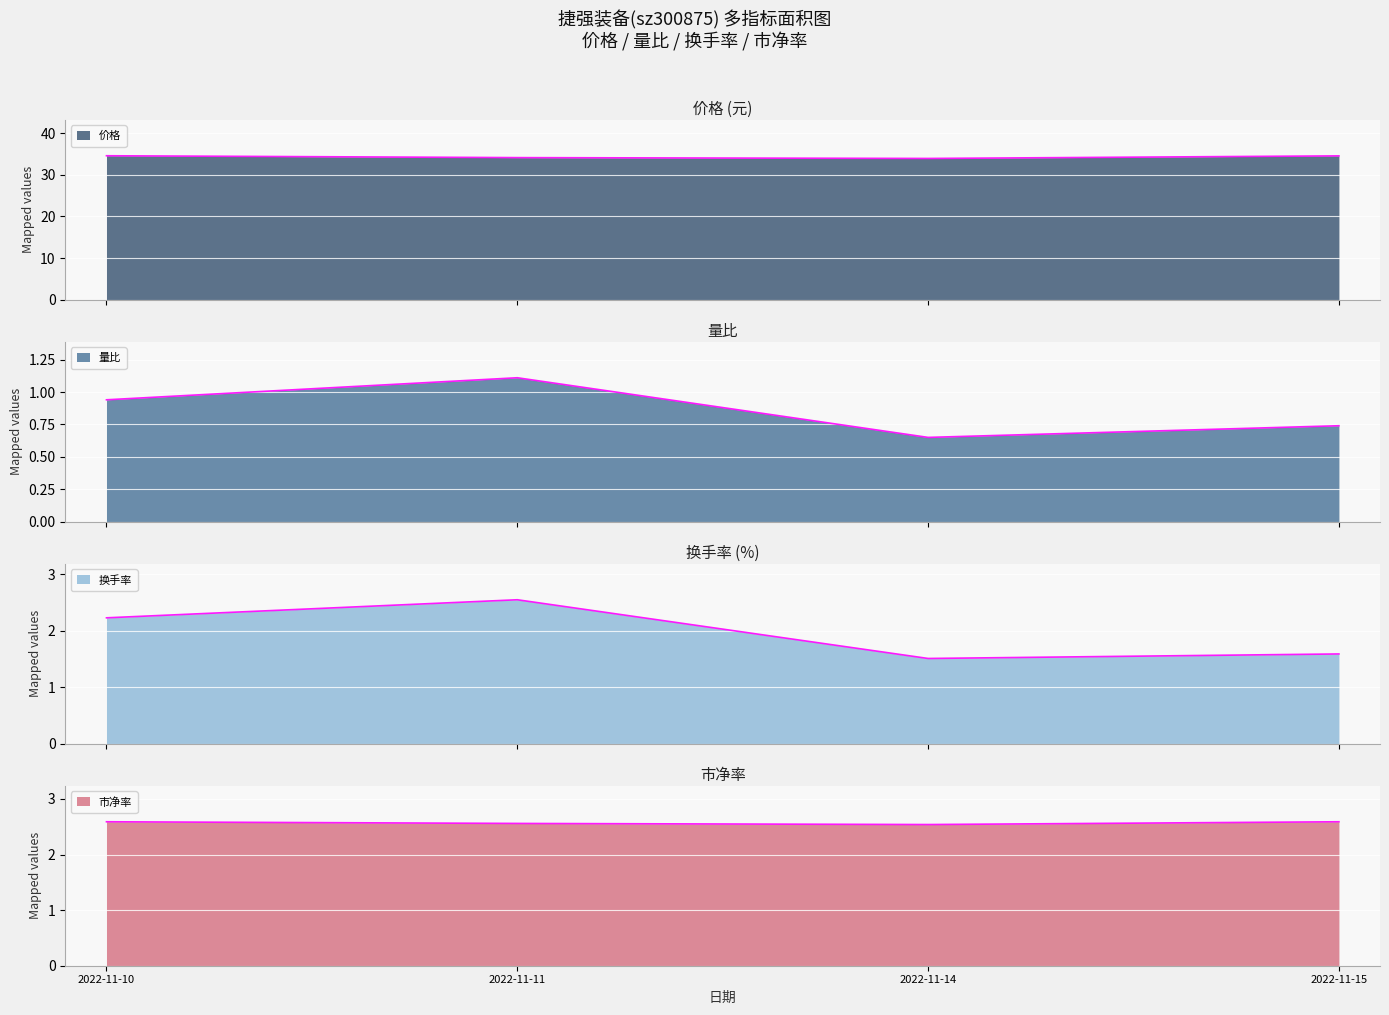

What is the sum of all 换手率 values?

7.9